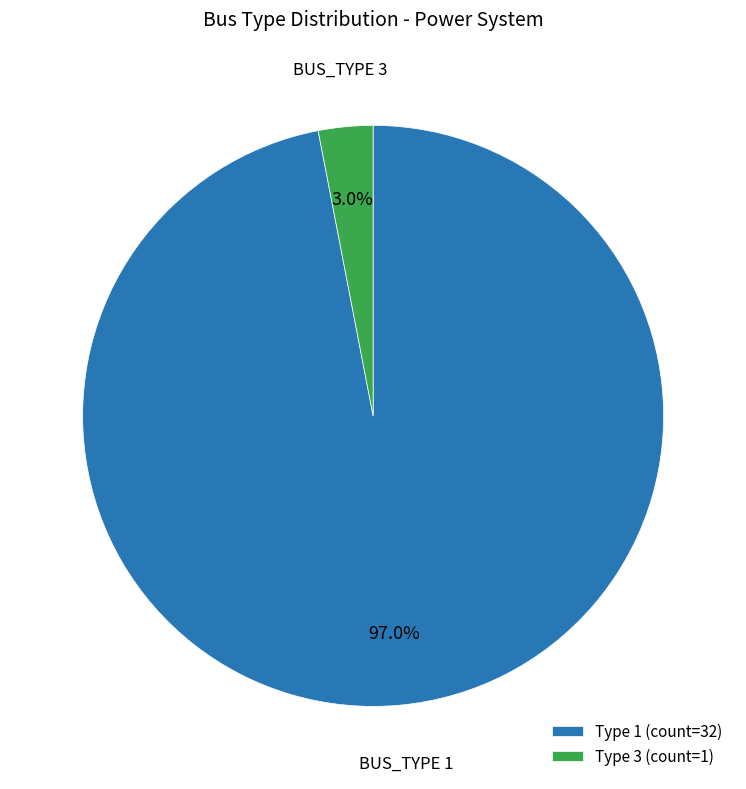

How much of the chart is everything except Type 1 (count=32)?

3.0%